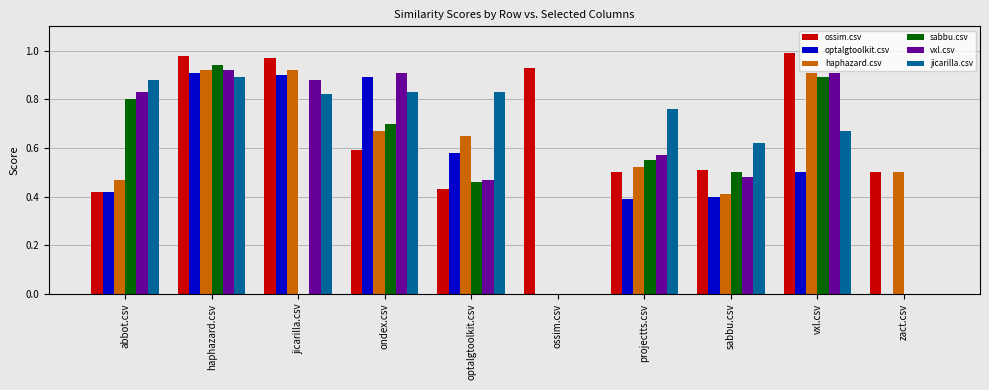

Between projectts.csv and sabbu.csv, which series saw the biggest shift?

jicarilla.csv